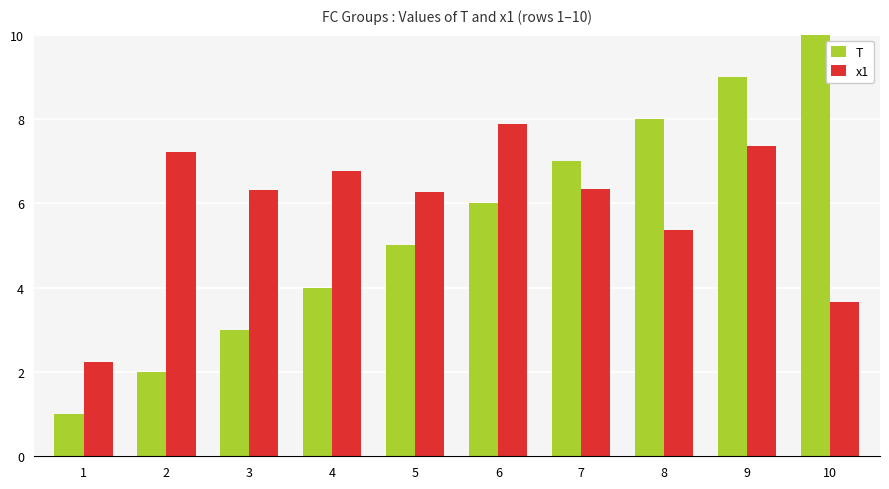

Which category has the highest value across all series?

10